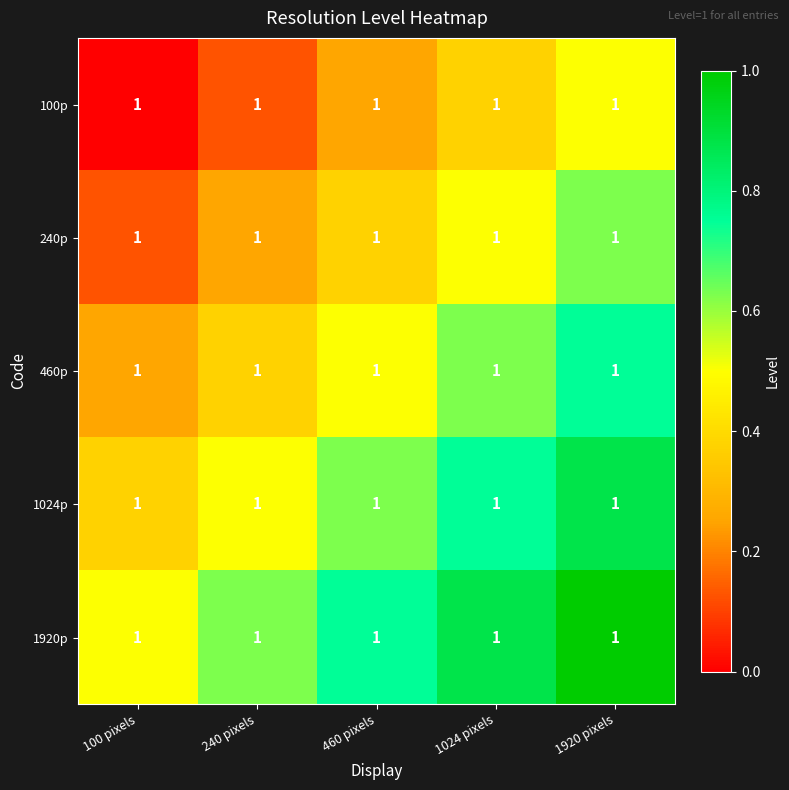

True or false: 240p has a value of 0.6 at 1920 pixels.

True